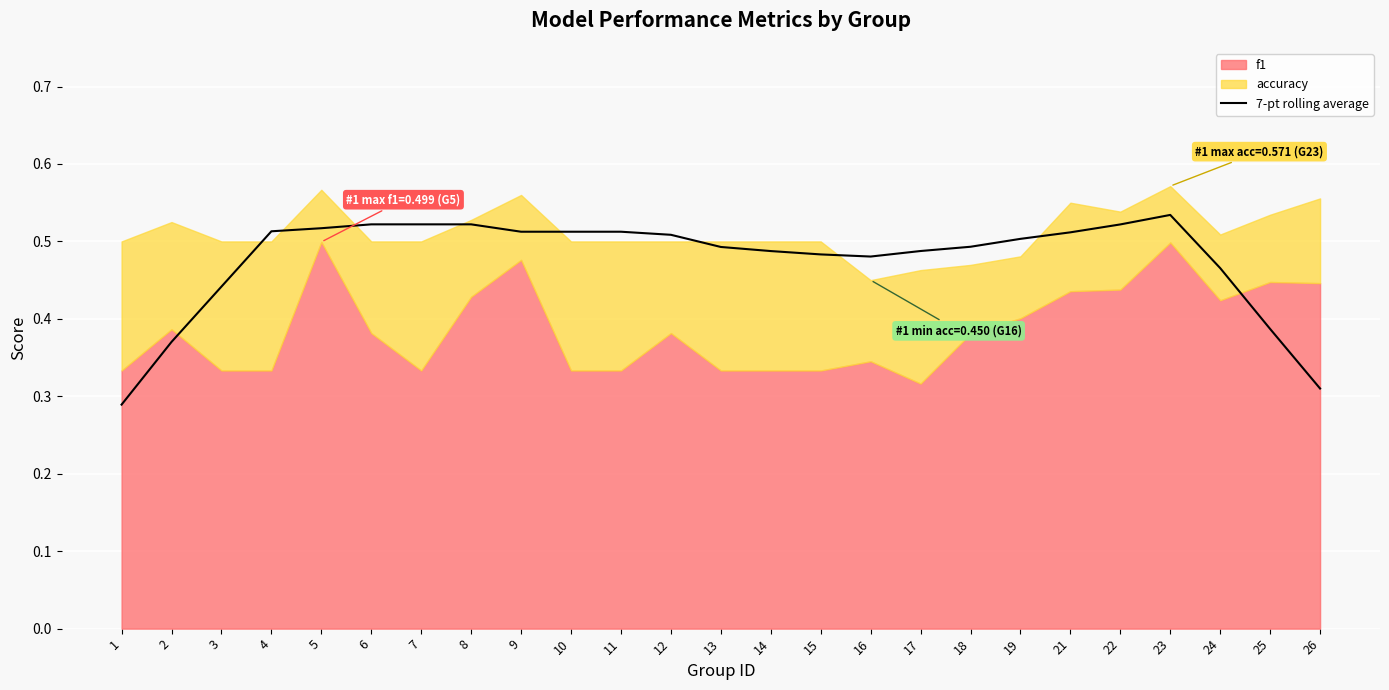

What is the minimum value shown in the chart?

0.3